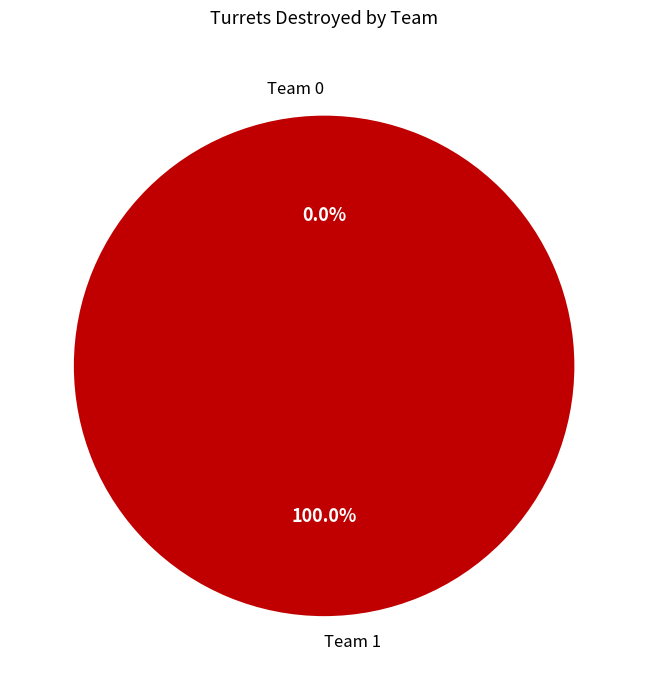

How many slices are in this pie chart?

2